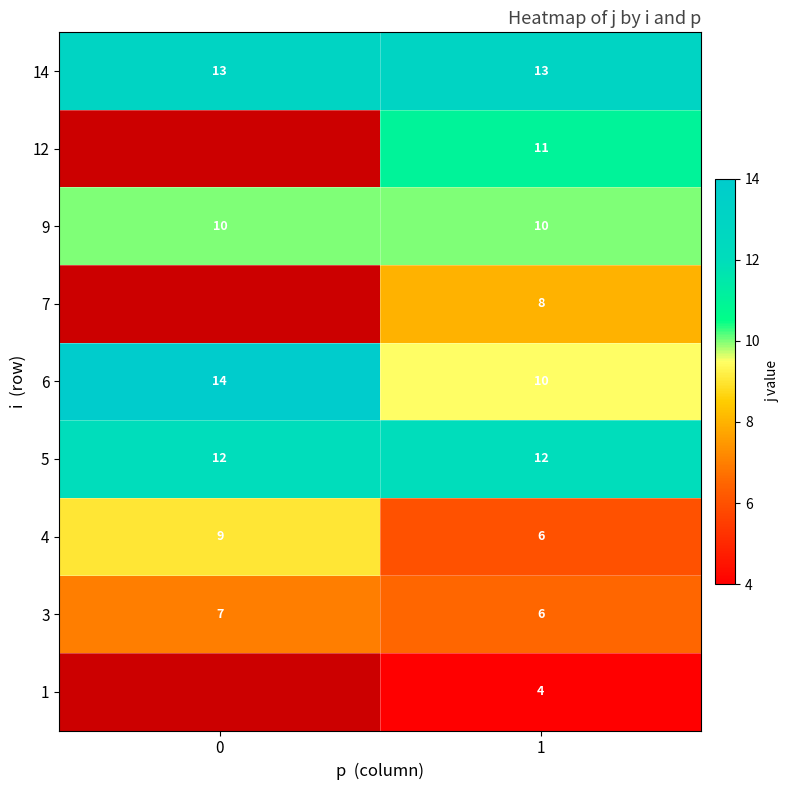

Is it true that 7 equals 3 at 1?

False